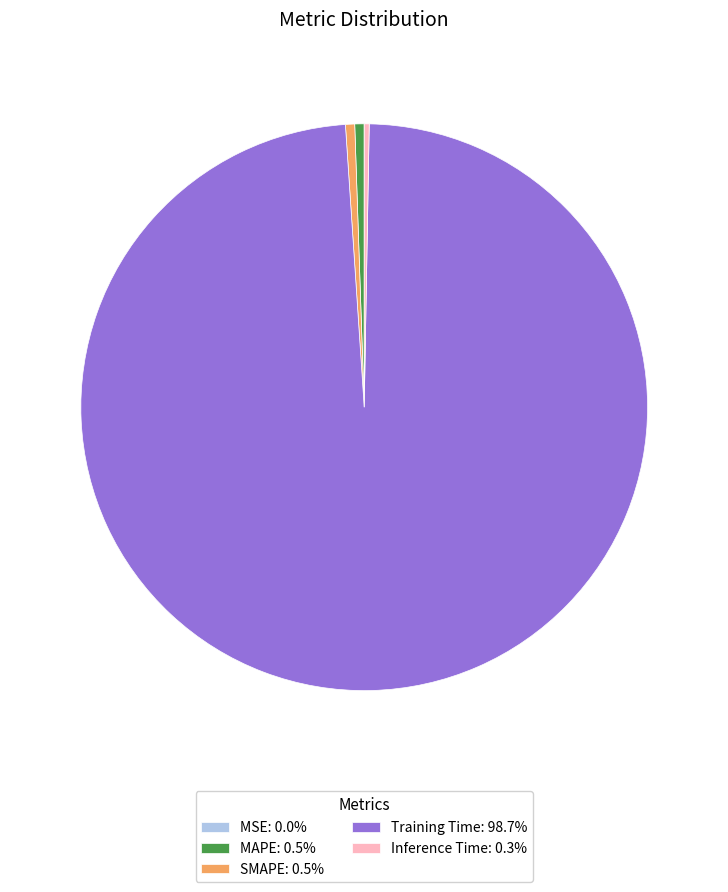

Is it true that Inference Time is 0% of the pie?

True